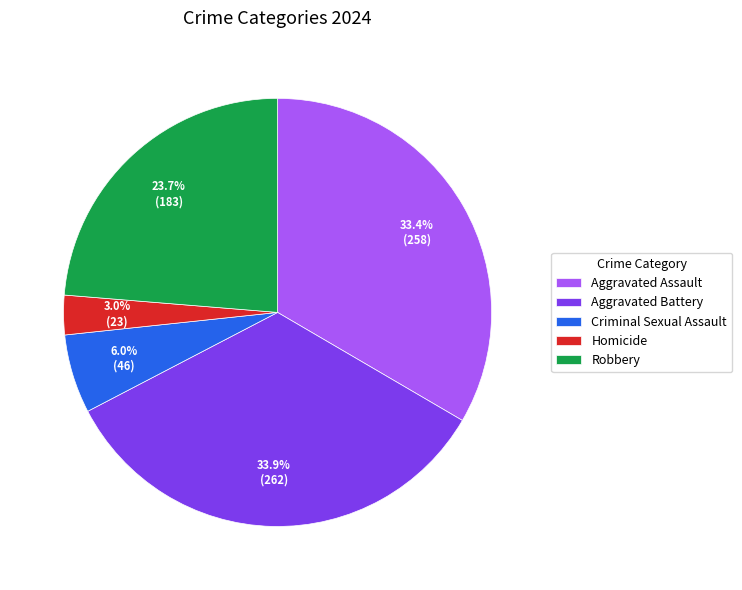

What percentage is NOT represented by Homicide?

97.0%